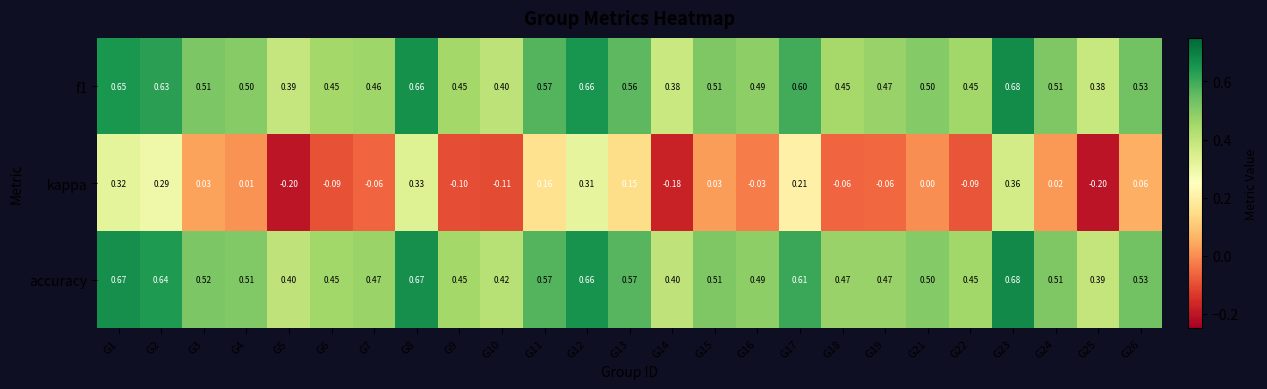

Which series changed the most between G9 and G19?

kappa